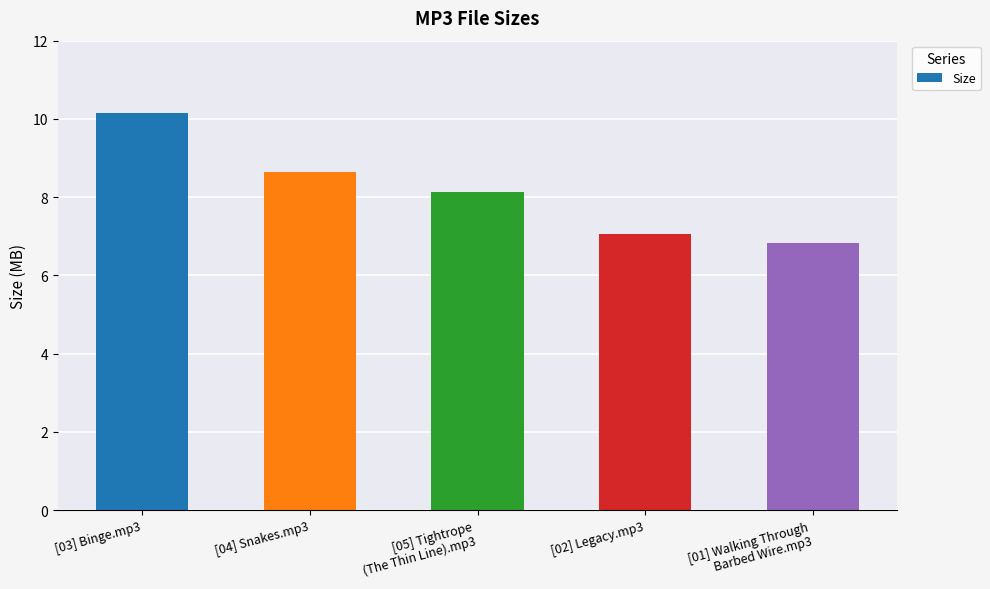

The chart shows a value of 7.1 at [02] Legacy.mp3. True or false?

True